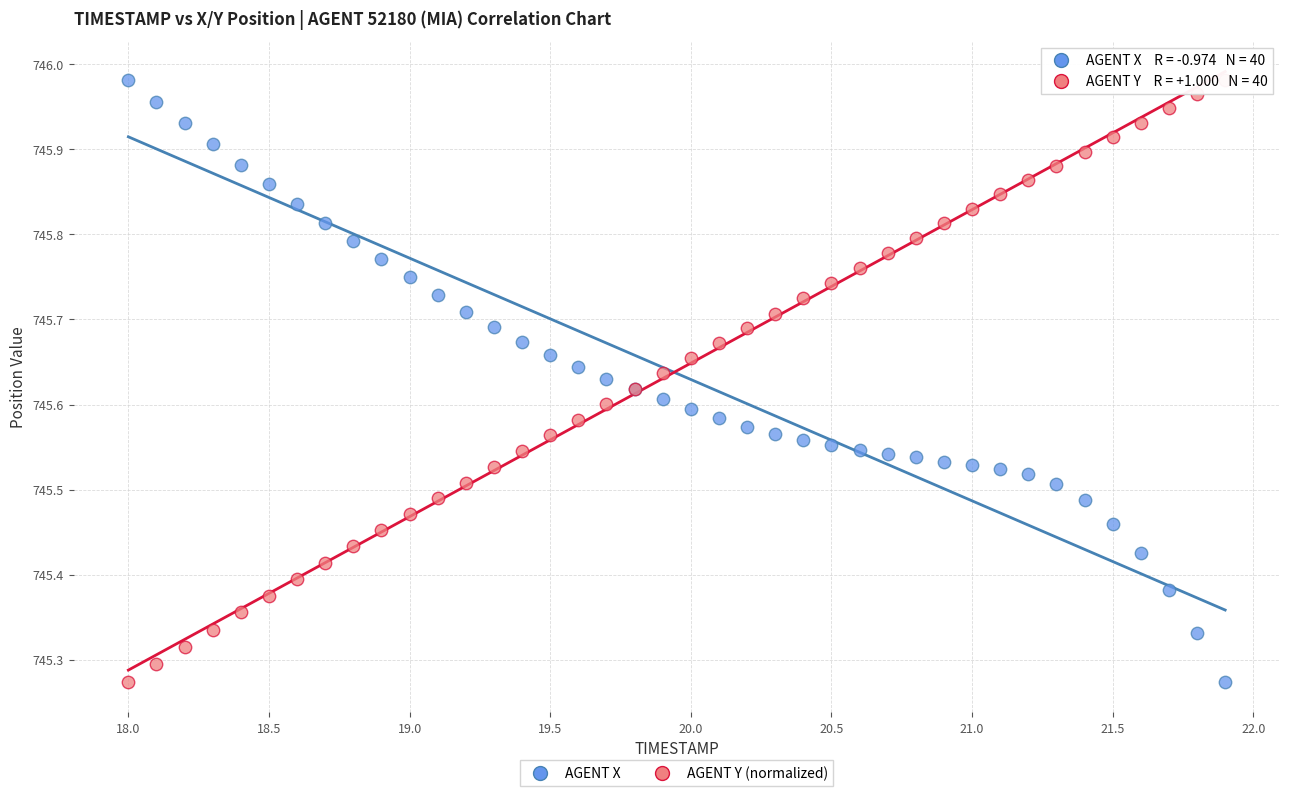

What is the X range (max minus min) for the scatter plot?

3.9